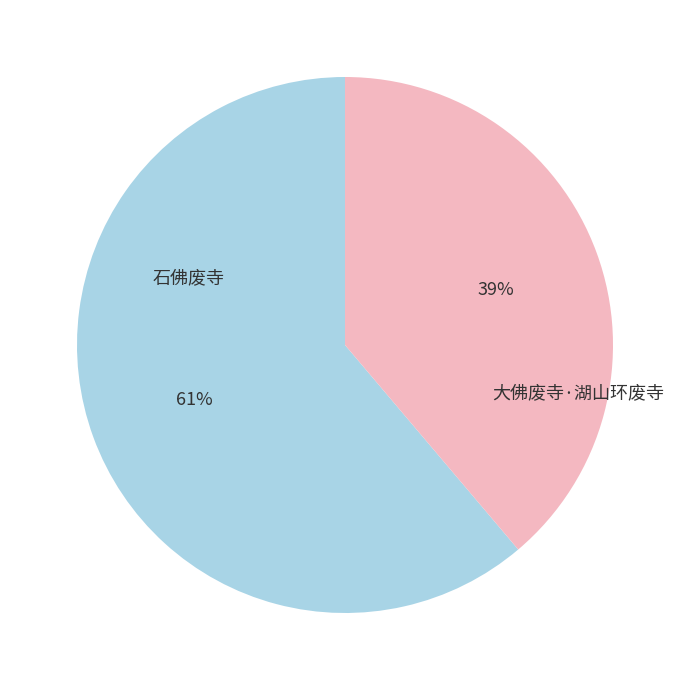

Is the sum of 大佛废寺·湖山环废寺 and 石佛废寺 greater than half?

Yes